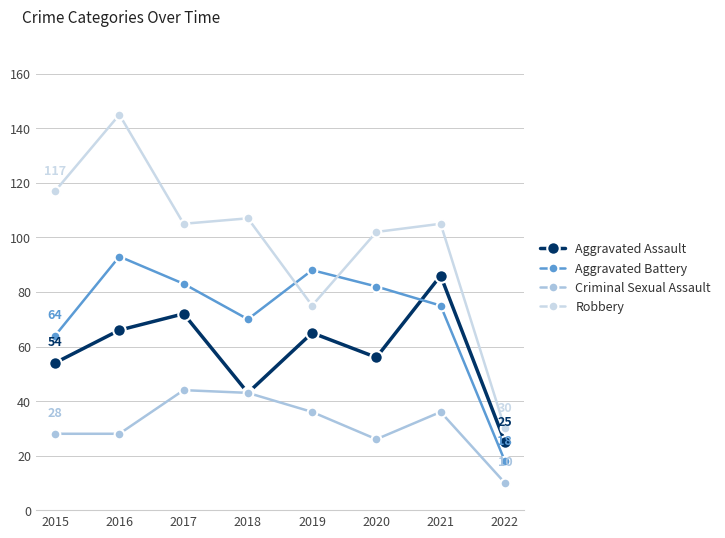

What is the sum of the Robbery values at 2019 and 2022?

105